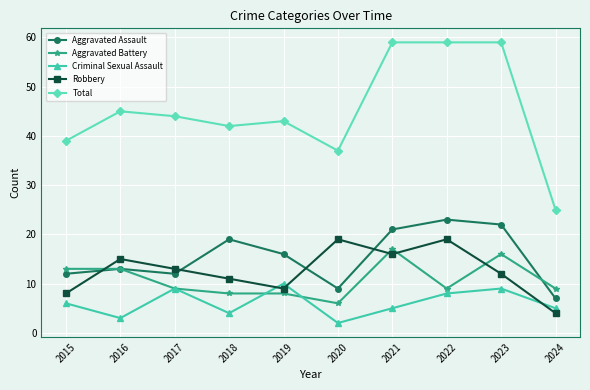

Is it true that Robbery equals 19 at 2022?

True